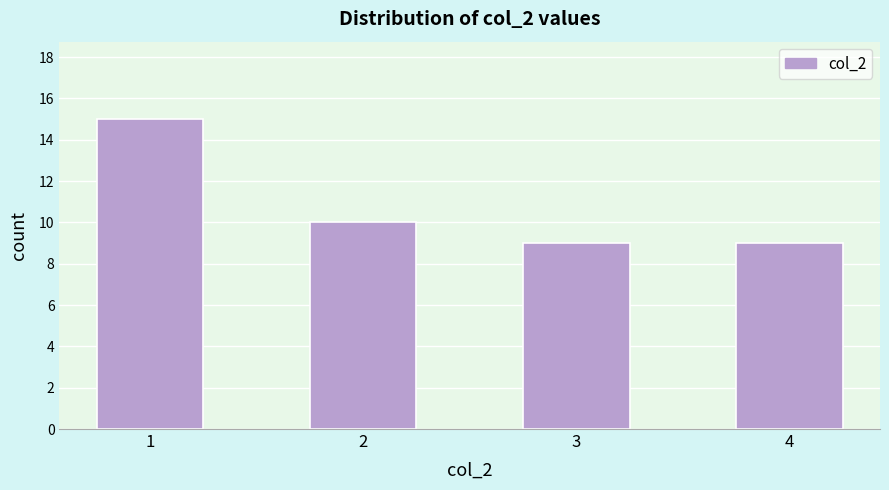

Reading left to right, list all the values displayed in this chart.

15	10	9	9